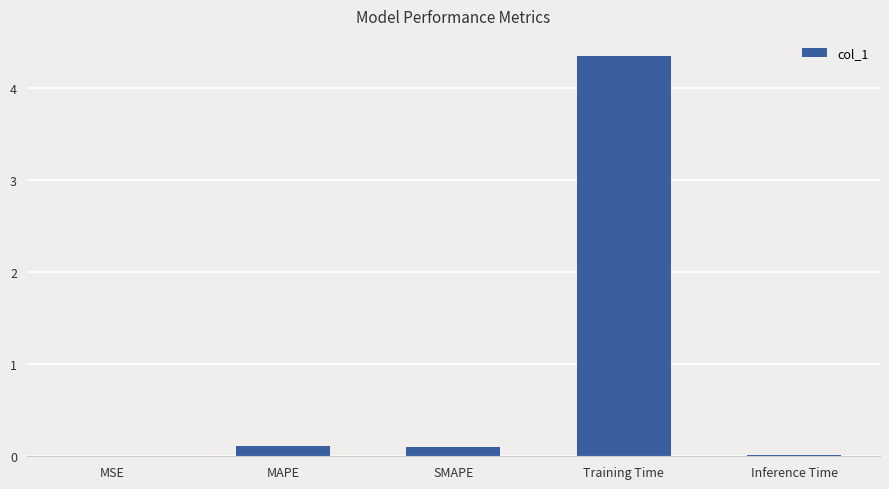

Between Inference Time and Training Time, which is larger?

Training Time